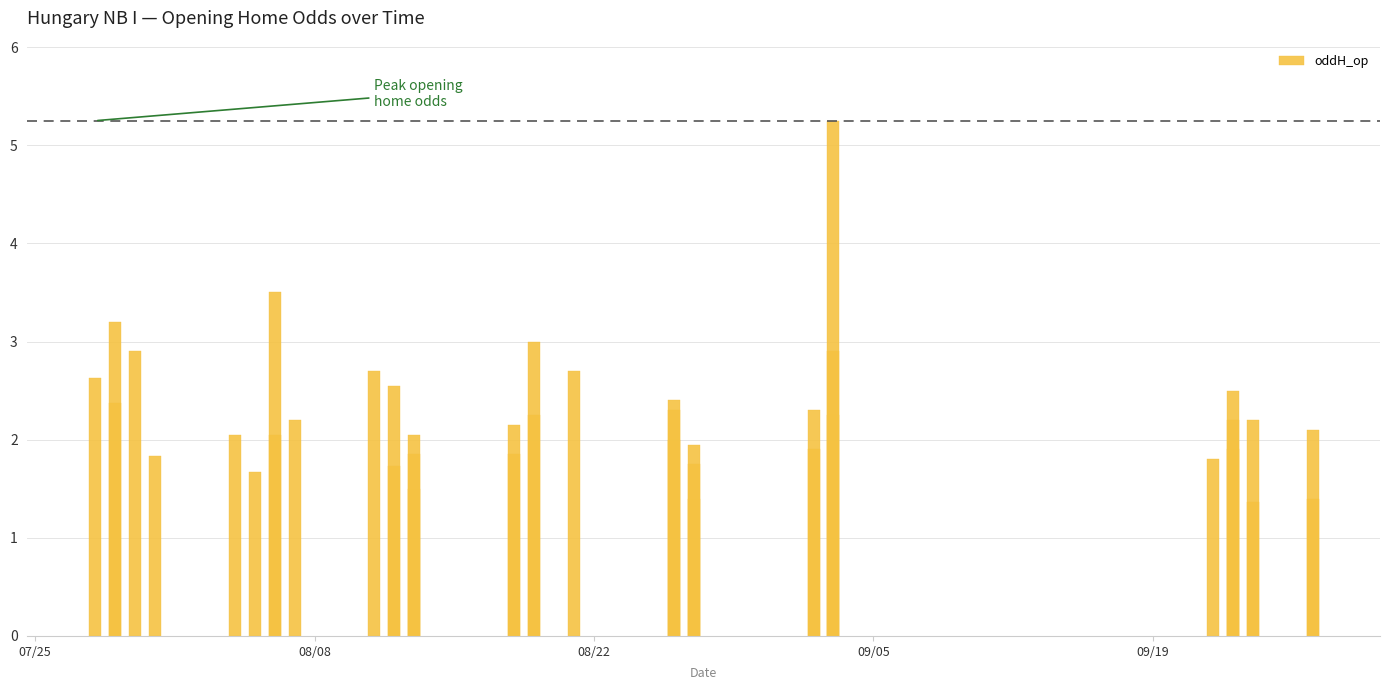

What is the maximum value shown in the chart?

5.2